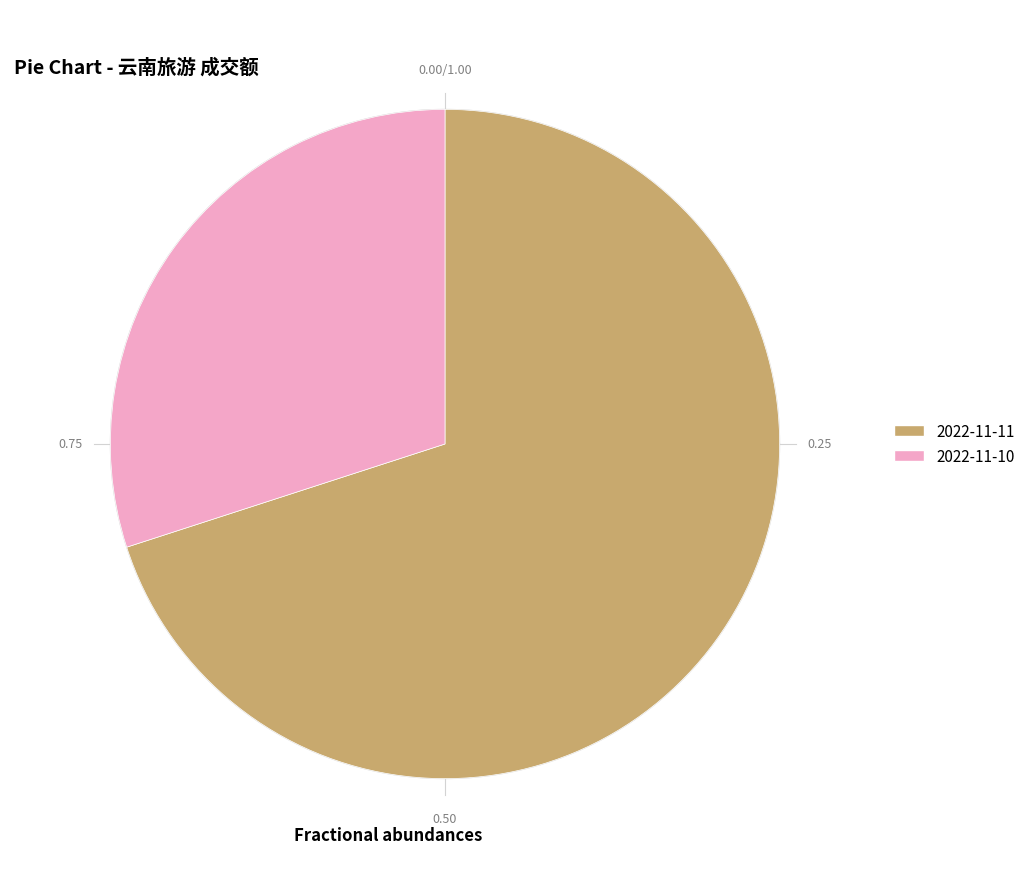

Does 2022-11-10 account for over 50% of the chart?

No